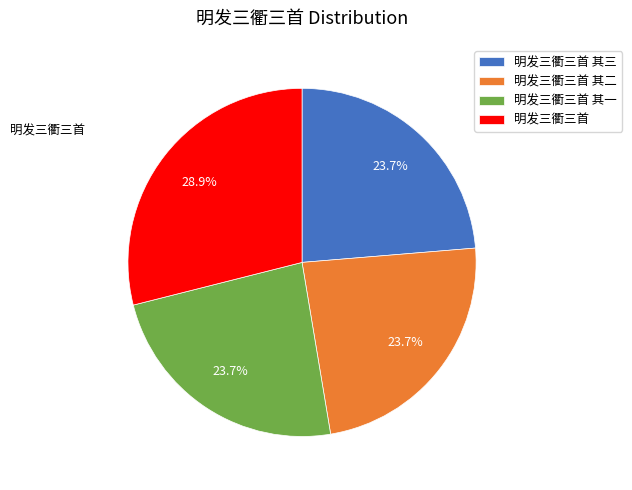

Does any single category account for the majority?

No